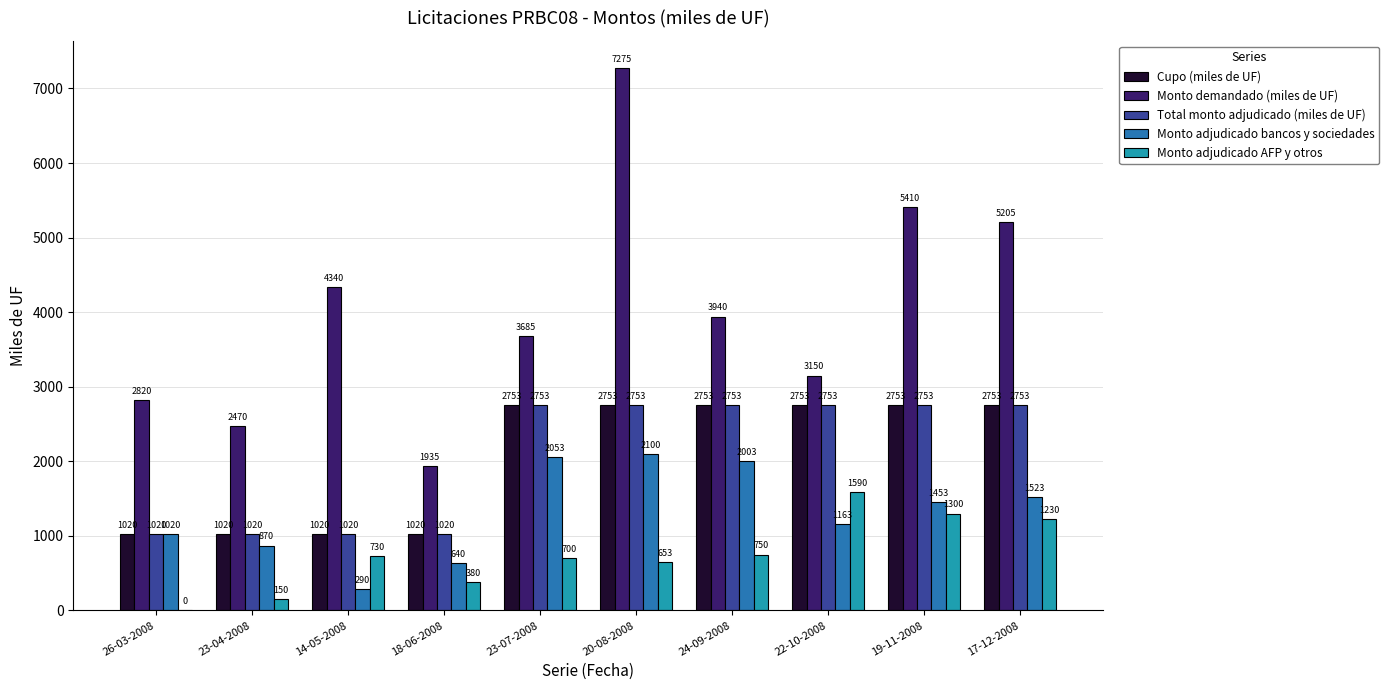

The value of Monto adjudicado bancos y sociedades at 17-12-2008 is 2317. True or false?

False